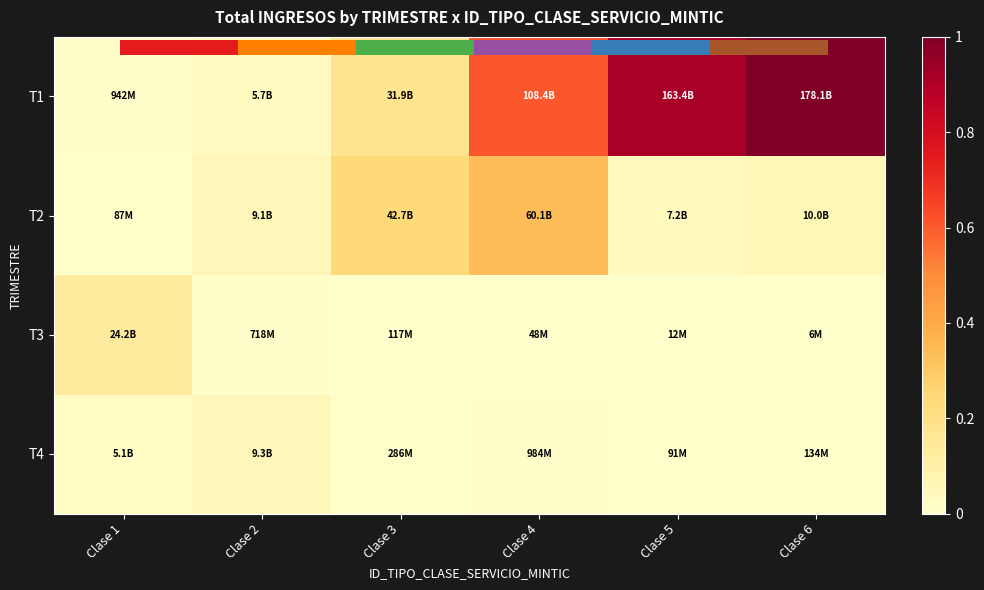

Which series changed the most between Clase 3 and Clase 6?

T1